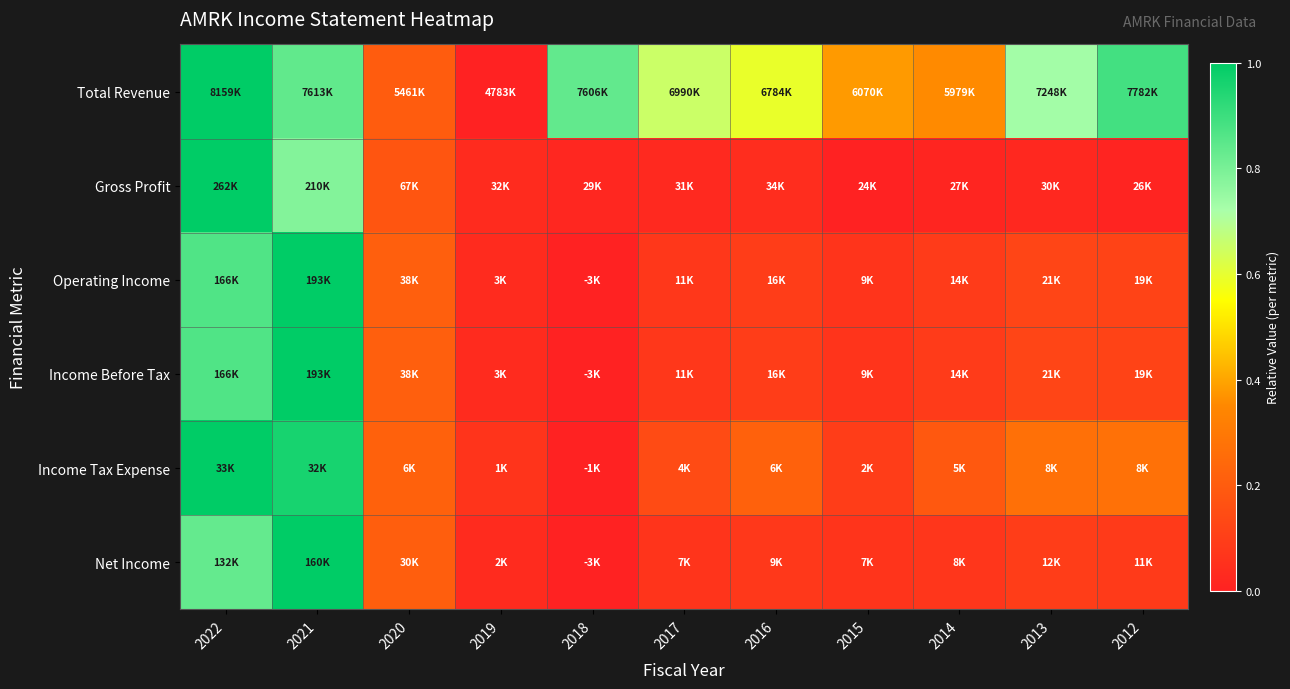

Reading left to right, transcribe all the data shown in this chart.

Total Revenue: 2022=1.0	2021=0.8	2020=0.2	2019=0.0	2018=0.8	2017=0.7	2016=0.6	2015=0.4	2014=0.4	2013=0.7	2012=0.9
Gross Profit: 2022=1.0	2021=0.8	2020=0.2	2019=0.0	2018=0.0	2017=0.0	2016=0.0	2015=0.0	2014=0.0	2013=0.0	2012=0.0
Operating Income: 2022=0.9	2021=1.0	2020=0.2	2019=0.0	2018=0.0	2017=0.1	2016=0.1	2015=0.1	2014=0.1	2013=0.1	2012=0.1
Income Before Tax: 2022=0.9	2021=1.0	2020=0.2	2019=0.0	2018=0.0	2017=0.1	2016=0.1	2015=0.1	2014=0.1	2013=0.1	2012=0.1
Income Tax Expense: 2022=1.0	2021=1.0	2020=0.2	2019=0.1	2018=0.0	2017=0.1	2016=0.2	2015=0.1	2014=0.2	2013=0.3	2012=0.3
Net Income: 2022=0.8	2021=1.0	2020=0.2	2019=0.0	2018=0.0	2017=0.1	2016=0.1	2015=0.1	2014=0.1	2013=0.1	2012=0.1